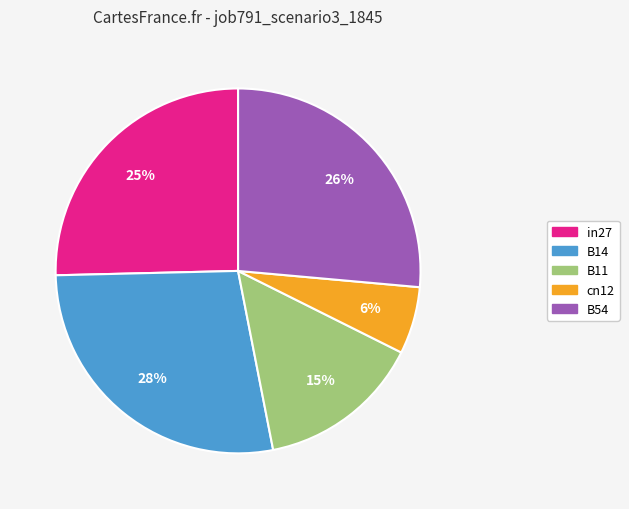

Which category has the smallest portion of the pie?

cn12